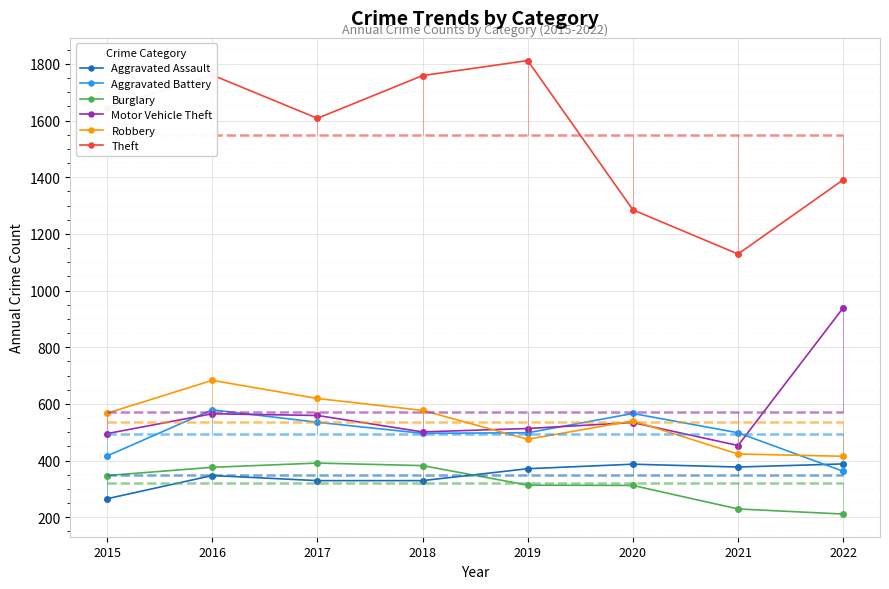

List the labels in order of Burglary value, largest first.

2017, 2018, 2016, 2015, 2019, 2020, 2021, 2022